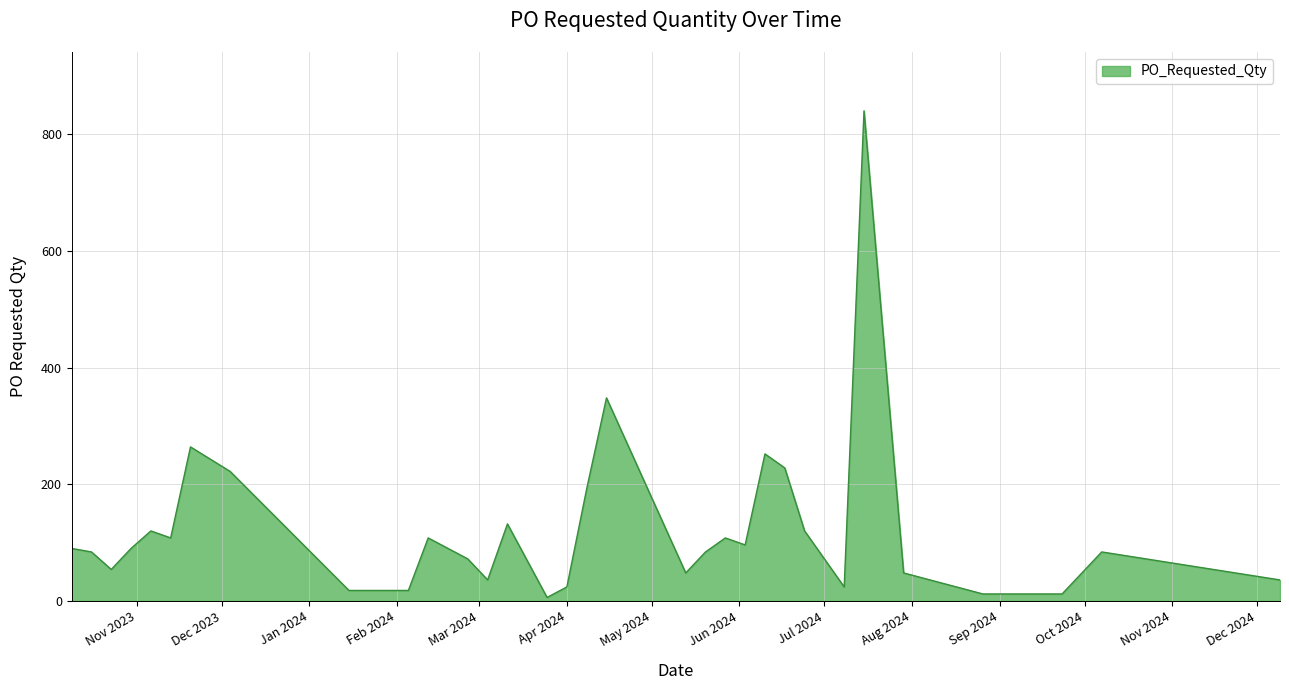

Rank the categories by value from highest to lowest.

2024-07-15, 2024-04-15, 2023-11-20, 2024-06-10, 2024-06-17, 2023-12-04, 2024-04-08, 2024-03-11, 2023-11-06, 2024-06-24, 2023-11-13, 2024-02-12, 2024-05-27, 2024-06-03, 2023-10-09, 2023-10-30, 2023-10-16, 2024-05-20, 2024-10-07, 2024-02-26, 2023-10-23, 2024-05-13, 2024-07-29, 2024-03-04, 2024-12-09, 2024-04-01, 2024-07-08, 2024-01-15, 2024-01-22, 2024-02-05, 2024-08-26, 2024-09-02, 2024-09-16, 2024-09-23, 2024-03-25